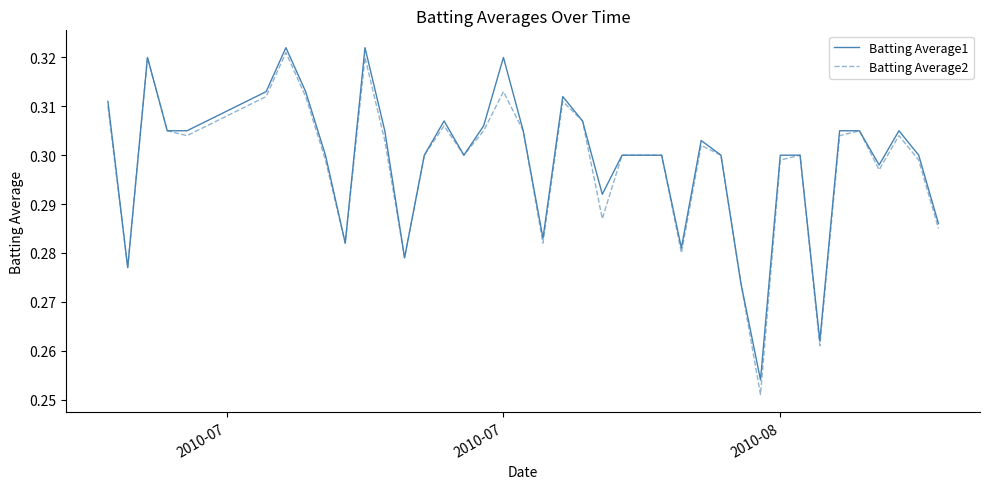

Which series has the widest spread of values?

Batting Average2